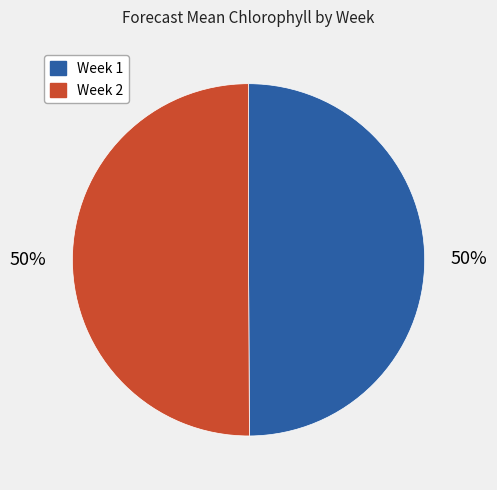

What is the ratio of the value at Week 1 to the value at Week 2?

1.0